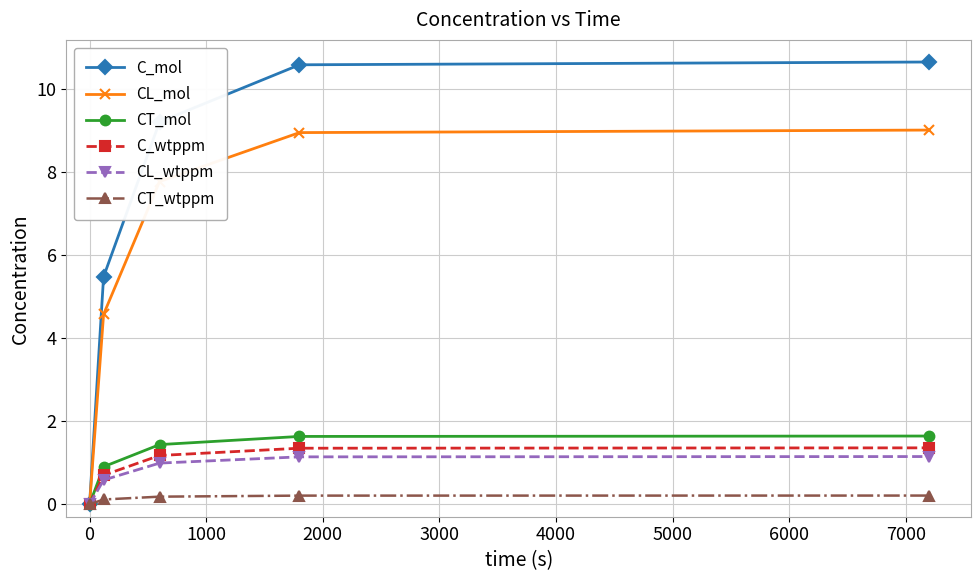

What is the value of the CL_wtppm point at the 2nd from the left?

0.6